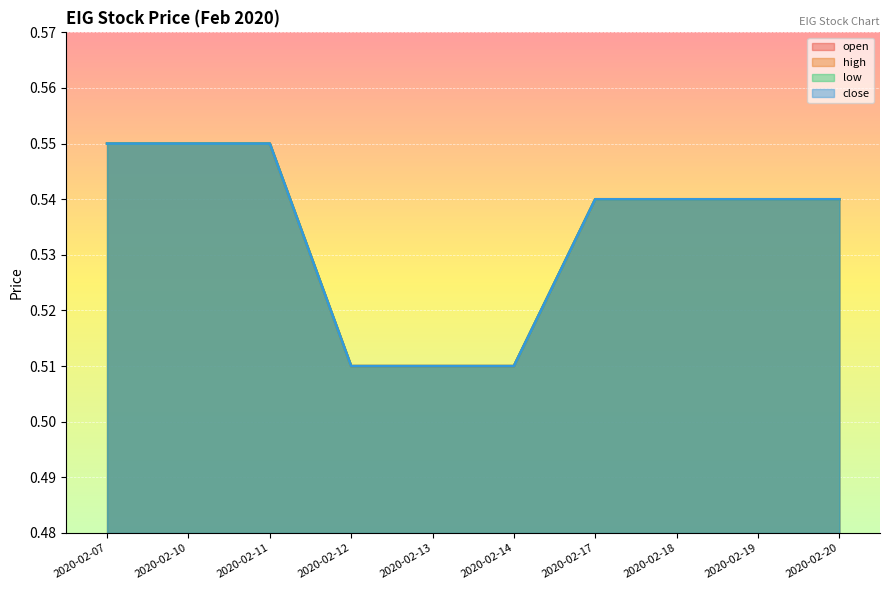

True or false: high has more than 1 points higher than both neighbors.

False